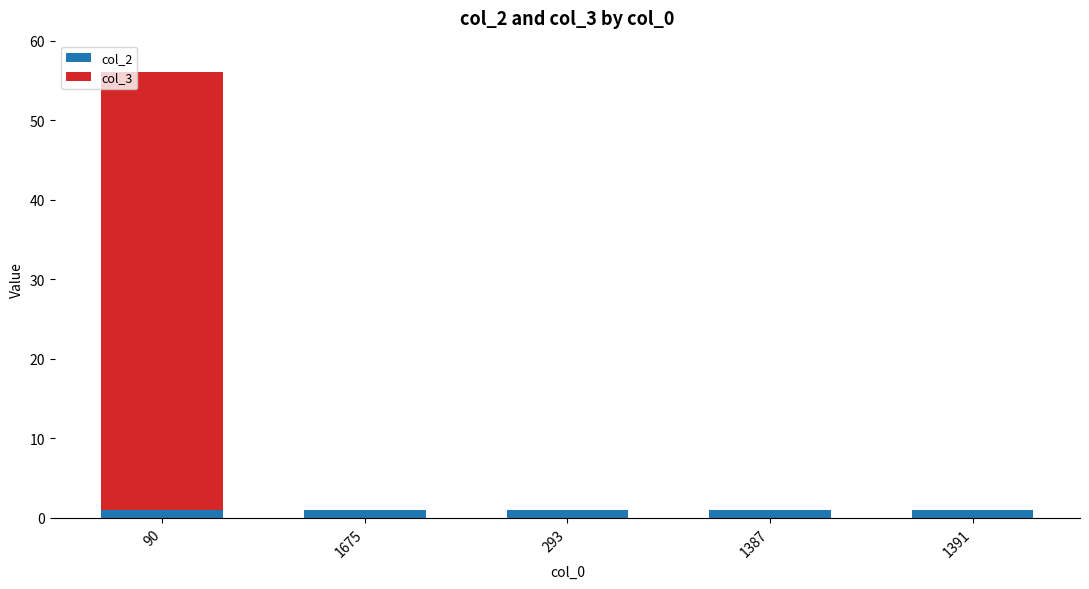

At which category is the sum across all series the highest?

90